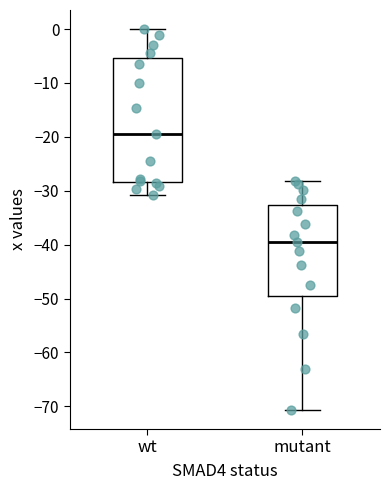

Which box's median line is the lowest?

mutant